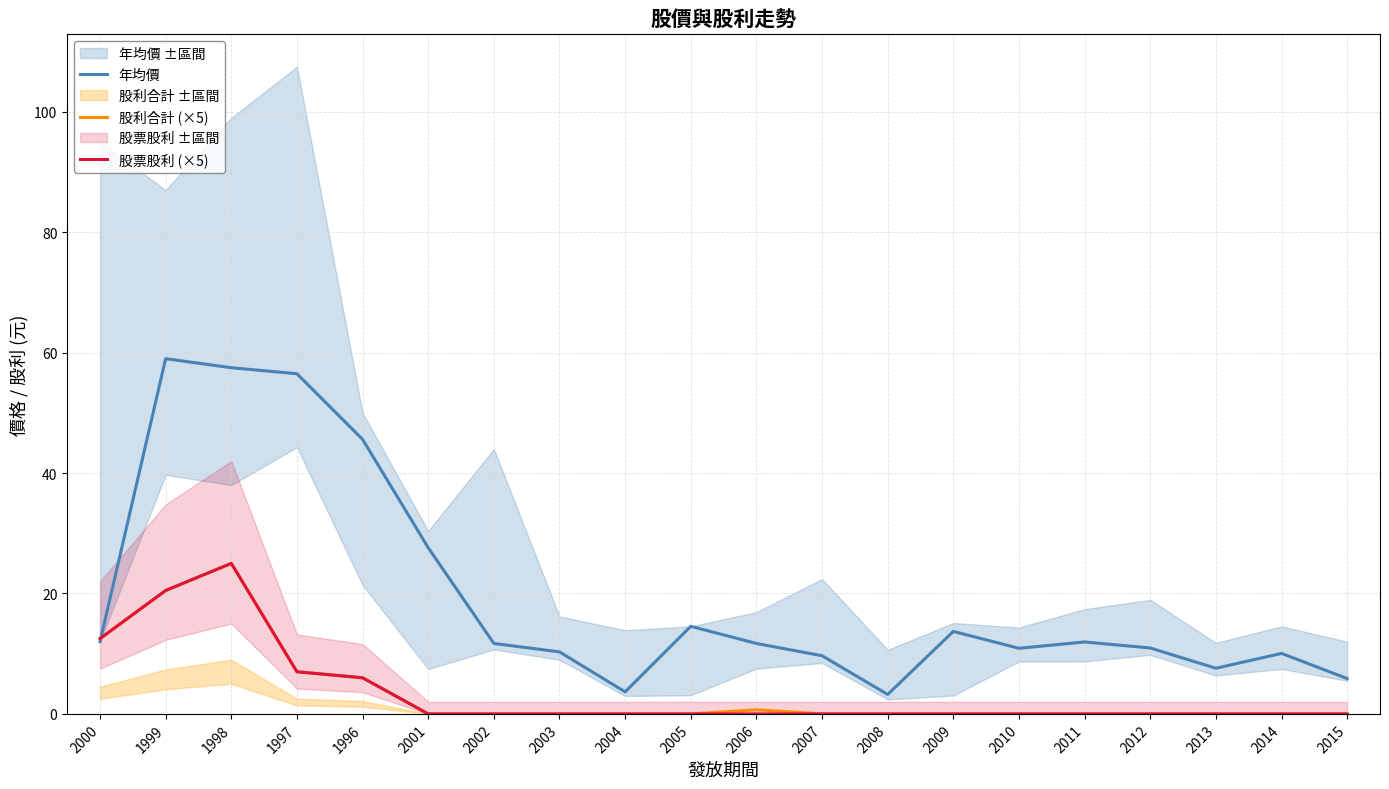

How many interior local peaks does the 股票股利 (×5) series have?

1